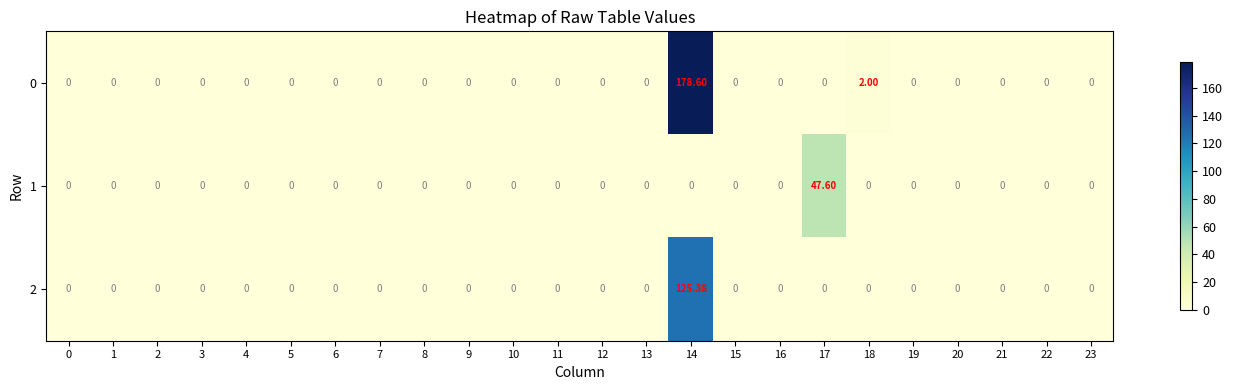

Rank the series by their average value, from lowest to highest.

1, 2, 0